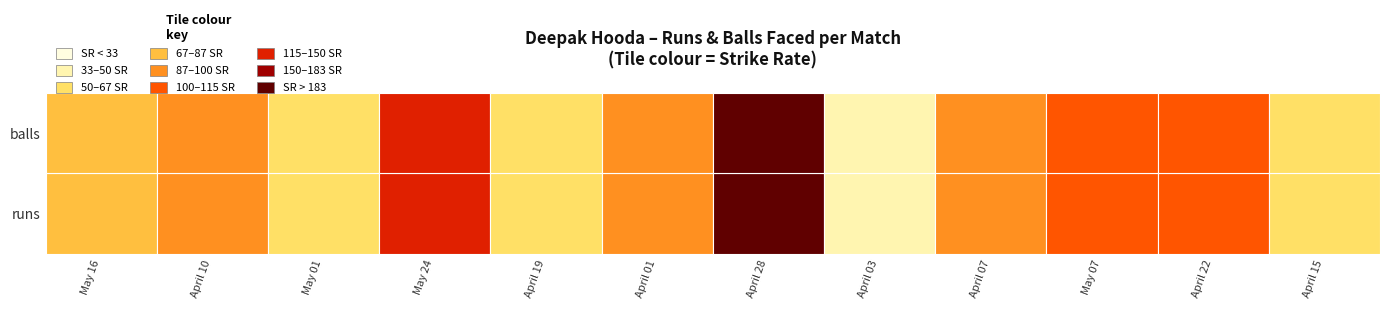

The April 19 series shows 2.0 at runs. True or false?

True